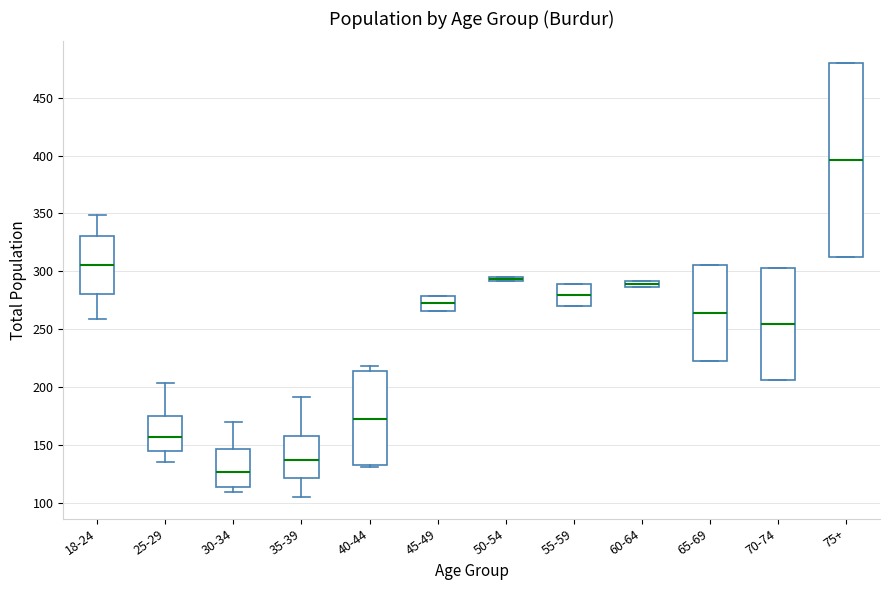

Comparing the boxes themselves (not the whiskers), which one is the tallest?

75+